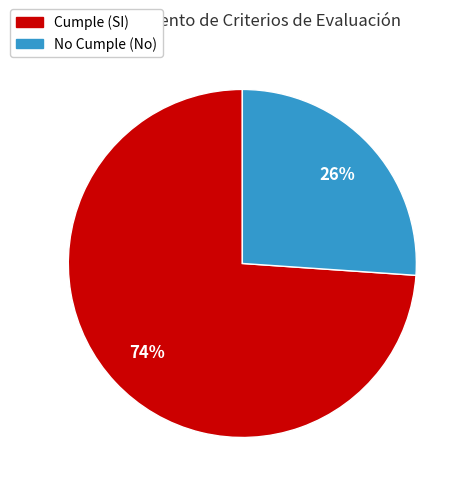

To the nearest percent, what is the average slice percentage?

50%